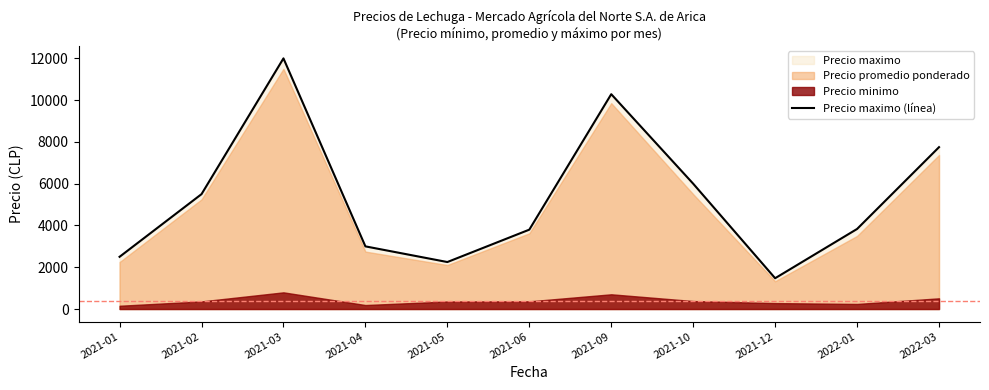

The value at 2021-09 is 4705.7. True or false?

False